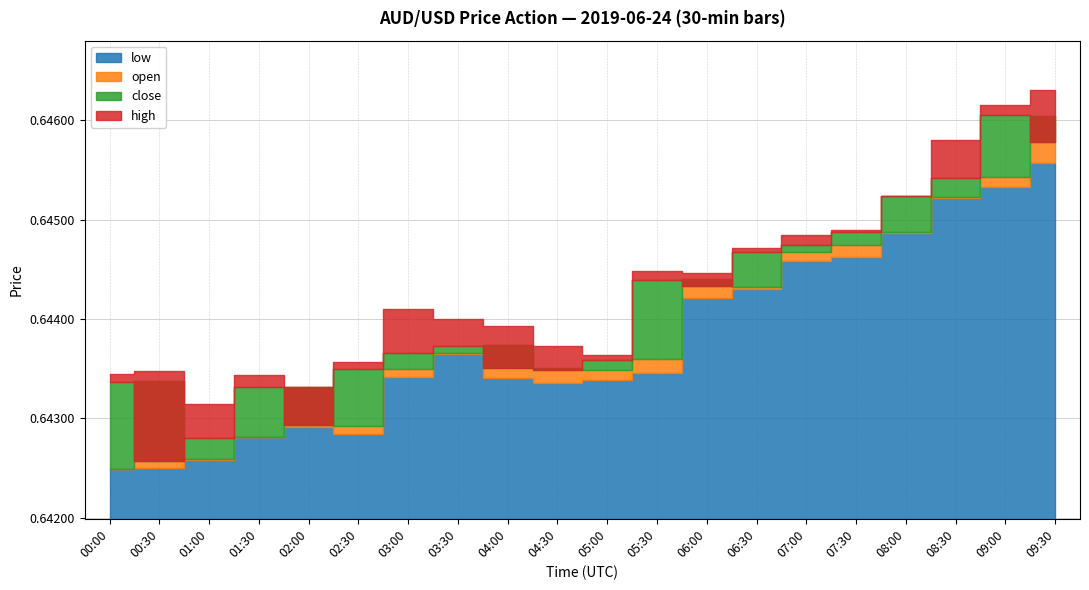

Which category has the highest value in the low series?

09:30